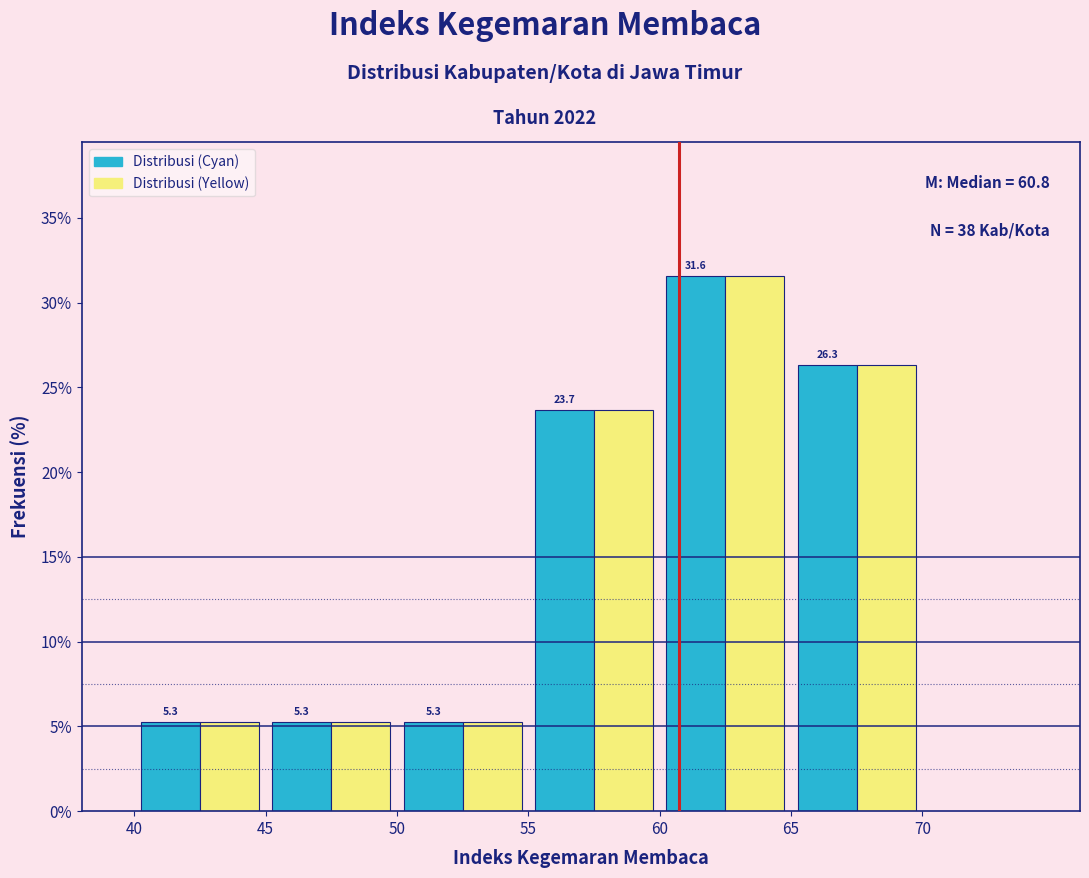

Reading left to right, list every range on the x-axis with the height of the bar of each series over it.

40 to 45: Distribusi (Cyan)=5.3	Distribusi (Yellow)=5.3
45 to 50: Distribusi (Cyan)=5.3	Distribusi (Yellow)=5.3
50 to 55: Distribusi (Cyan)=5.3	Distribusi (Yellow)=5.3
55 to 60: Distribusi (Cyan)=23.7	Distribusi (Yellow)=23.7
60 to 65: Distribusi (Cyan)=31.6	Distribusi (Yellow)=31.6
65 to 70: Distribusi (Cyan)=26.3	Distribusi (Yellow)=26.3